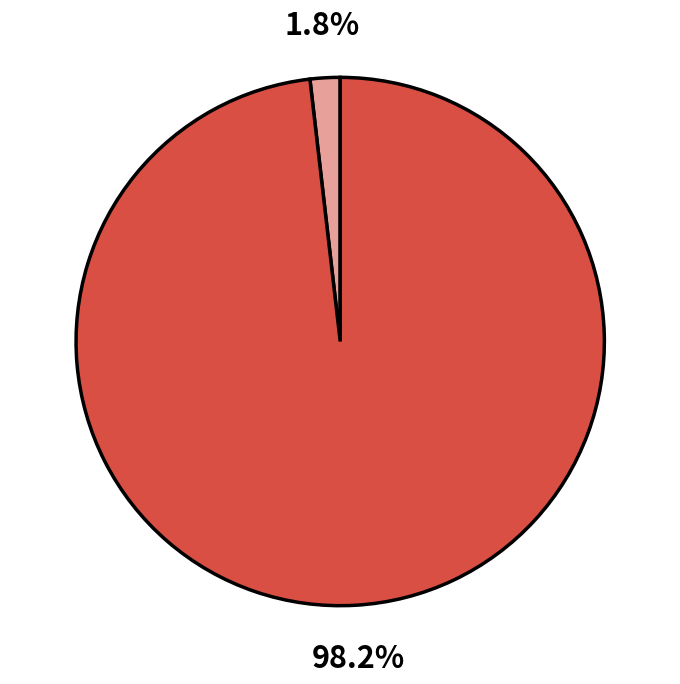

Is there any slice that represents more than half of the pie?

Yes